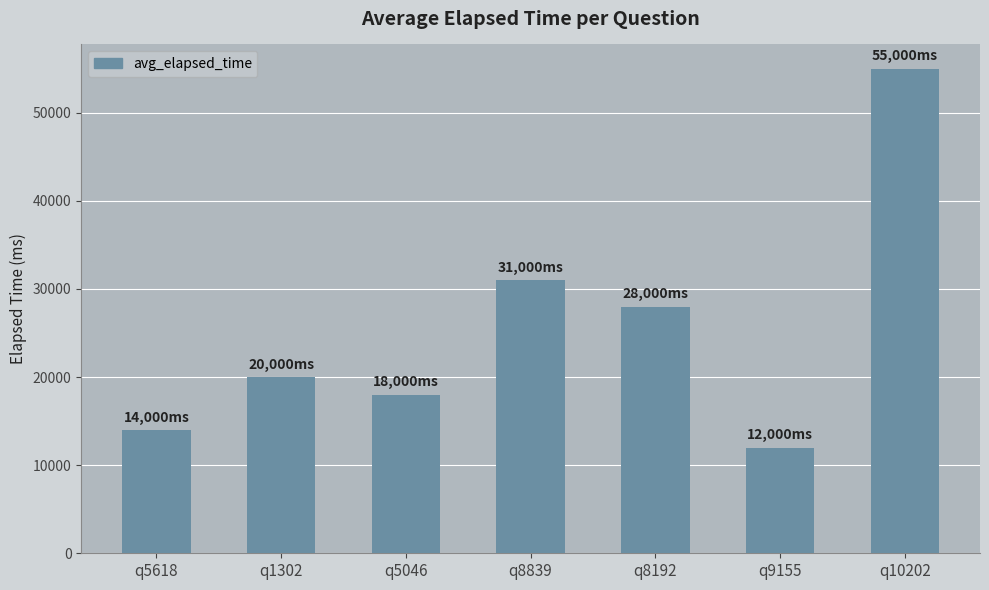

What is the maximum value shown in the chart?

55000